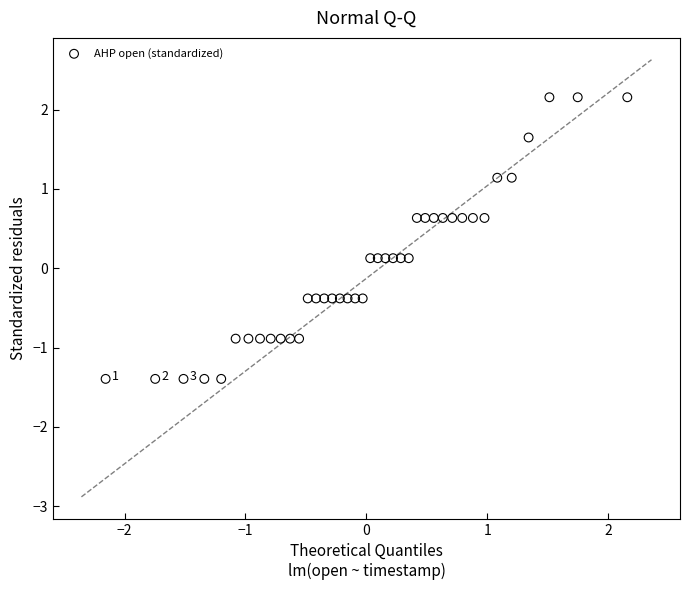

What is the range of X values (max minus min)?

4.3